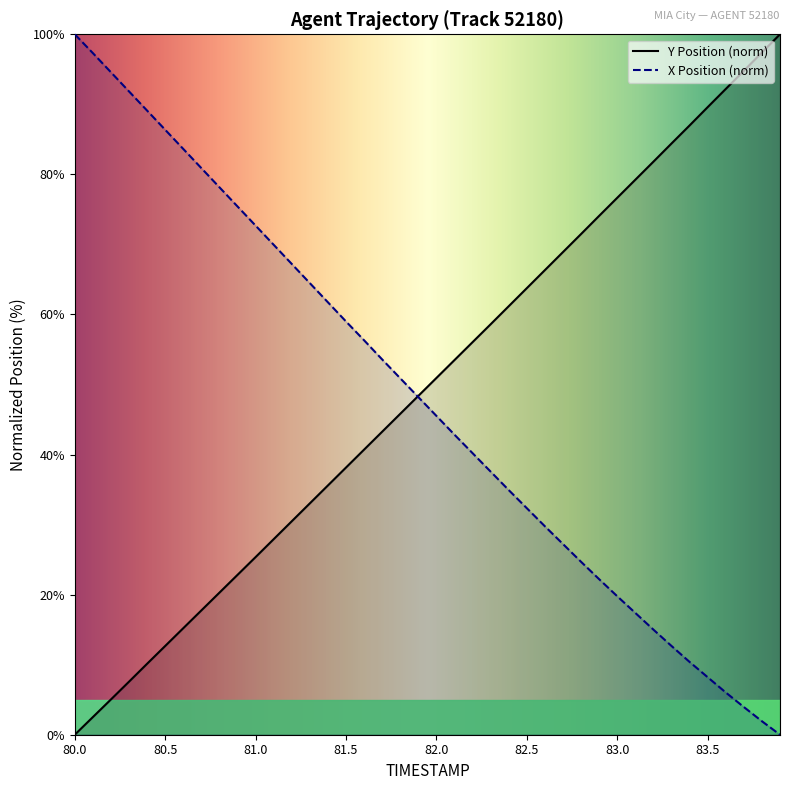

Reading left to right, transcribe all the data shown in this chart.

X: 100.0	97.3	94.6	91.8	89.1	86.4	83.6	80.9	78.2	75.4	72.7	69.9	67.2	64.5	61.7	59.0	56.3	53.6	50.9	48.2	45.5	42.8	40.2	37.6	34.9	32.3	29.8	27.2	24.7	22.2	19.8	17.4	15.0	12.7	10.4	8.2	6.0	4.0	1.9	0.0
Y: 0.0	2.5	5.0	7.6	10.1	12.7	15.2	17.7	20.3	22.8	25.4	27.9	30.5	33.0	35.6	38.1	40.7	43.3	45.8	48.4	50.9	53.5	56.0	58.6	61.2	63.8	66.3	68.9	71.5	74.1	76.7	79.2	81.8	84.4	87.0	89.6	92.2	94.8	97.4	100.0